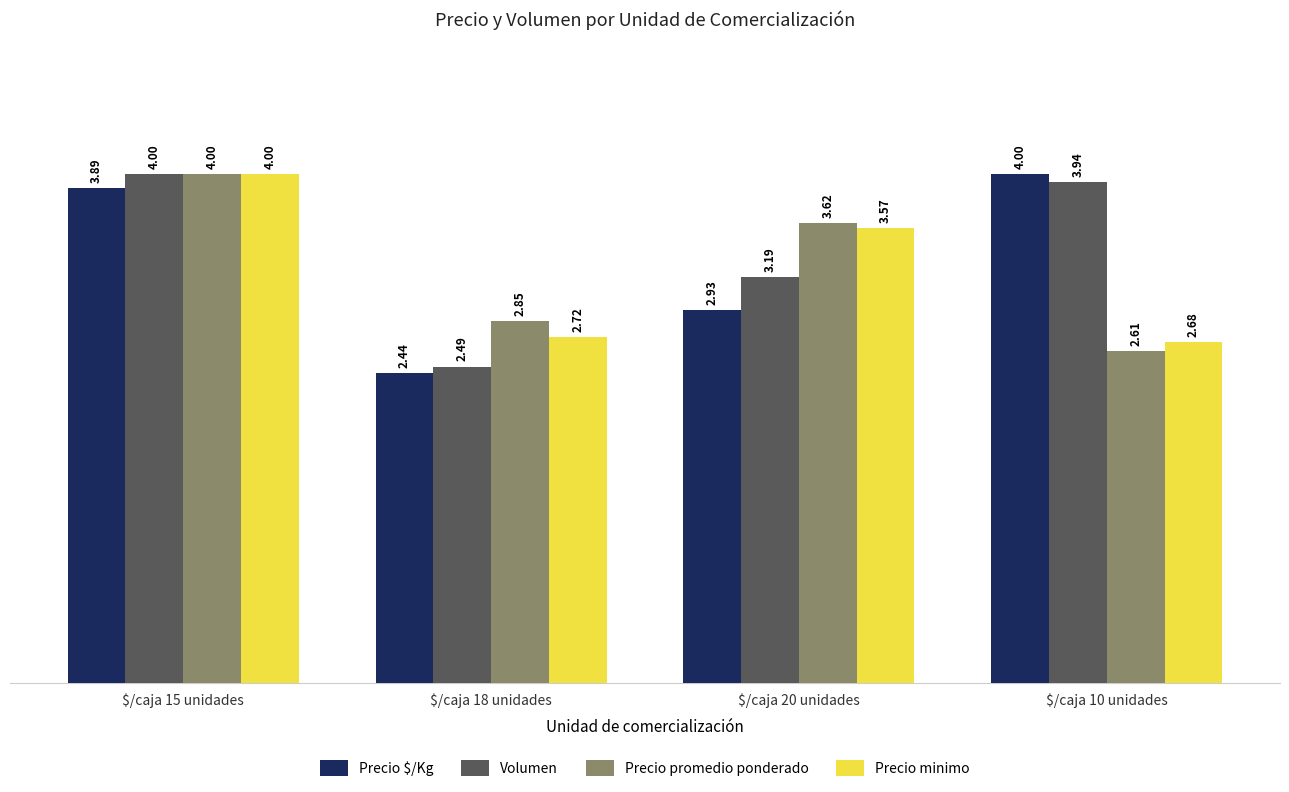

What is the lowest value of the Precio promedio ponderado series?

2.6